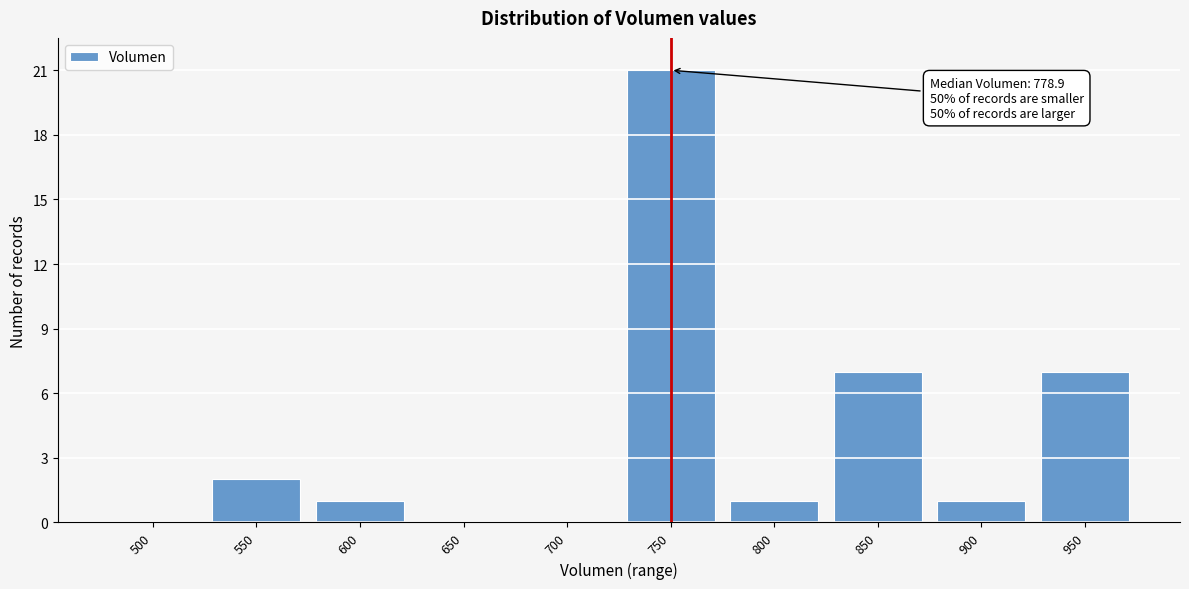

Reading right to left, transcribe all the data shown in this chart.

950=7	900=1	850=7	800=1	750=21	700=0	650=0	600=1	550=2	500=0